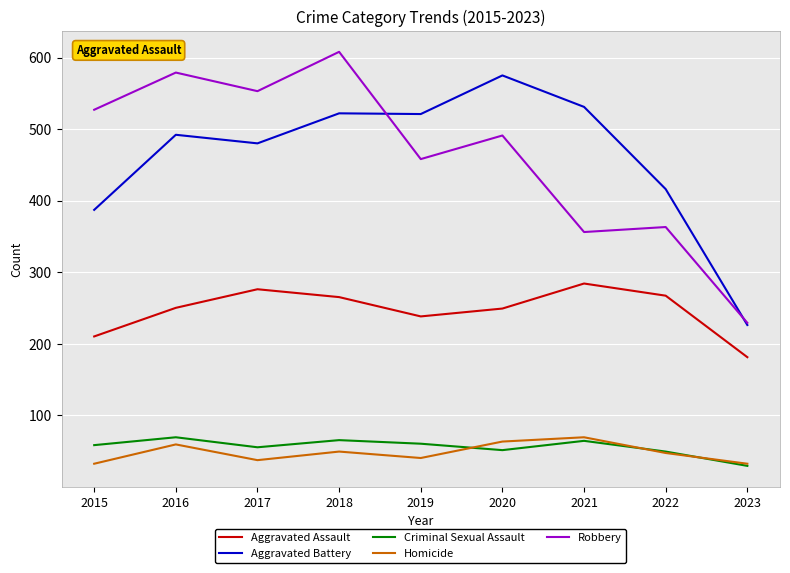

Which series has the largest range (max minus min)?

Robbery